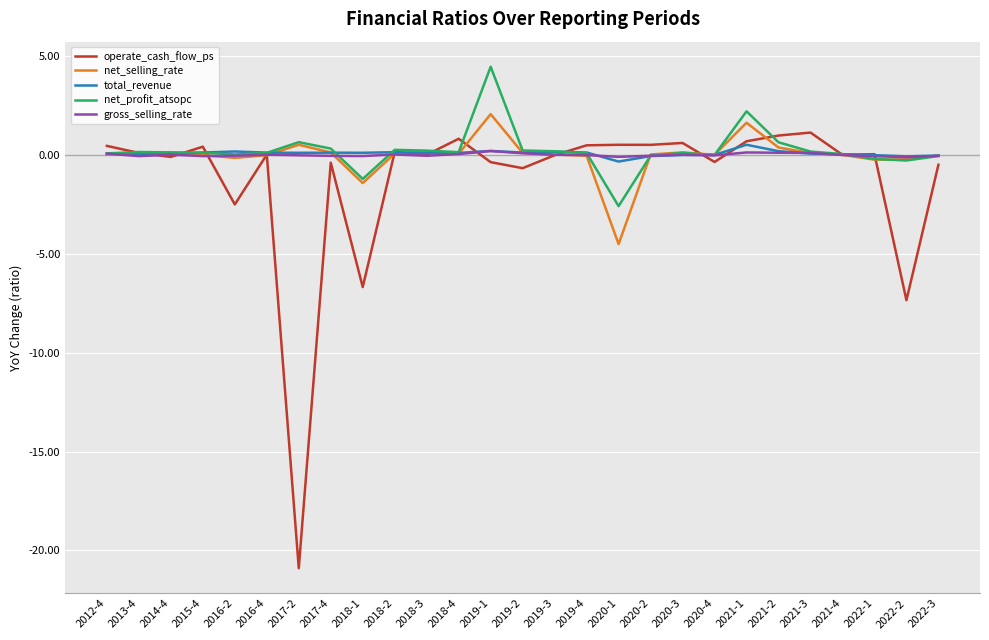

Where is operate_cash_flow_ps nearest to the value -9?

2022-2